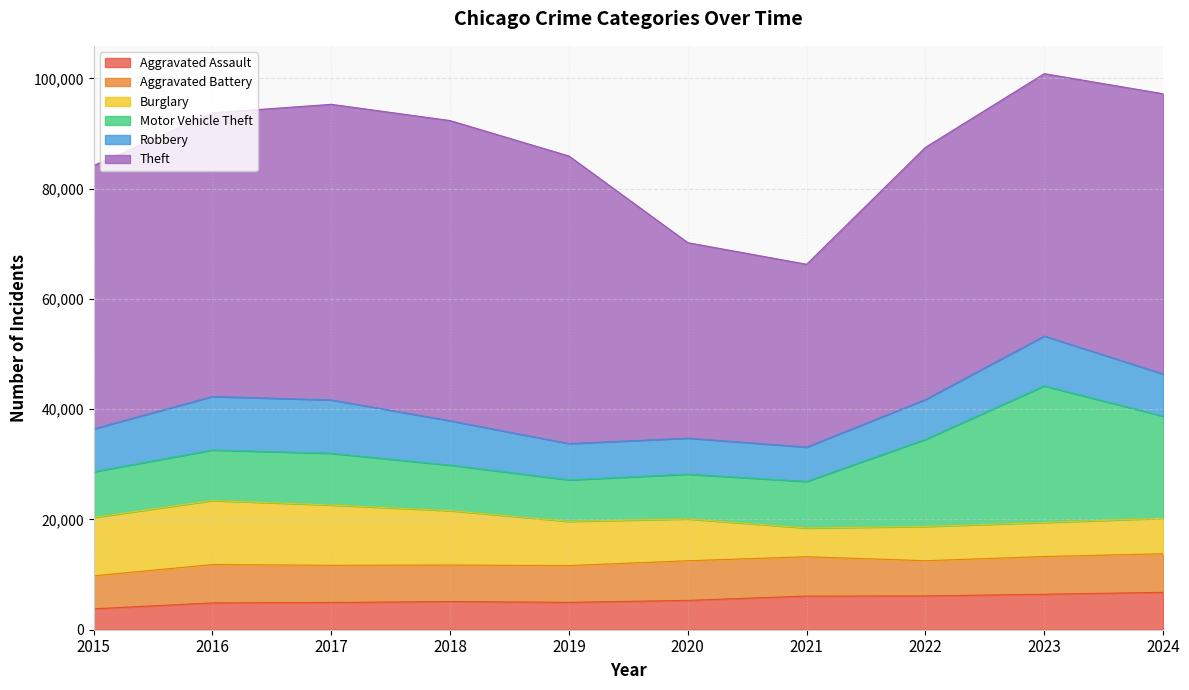

Between 2020 and 2023, which series saw the biggest shift?

Motor Vehicle Theft